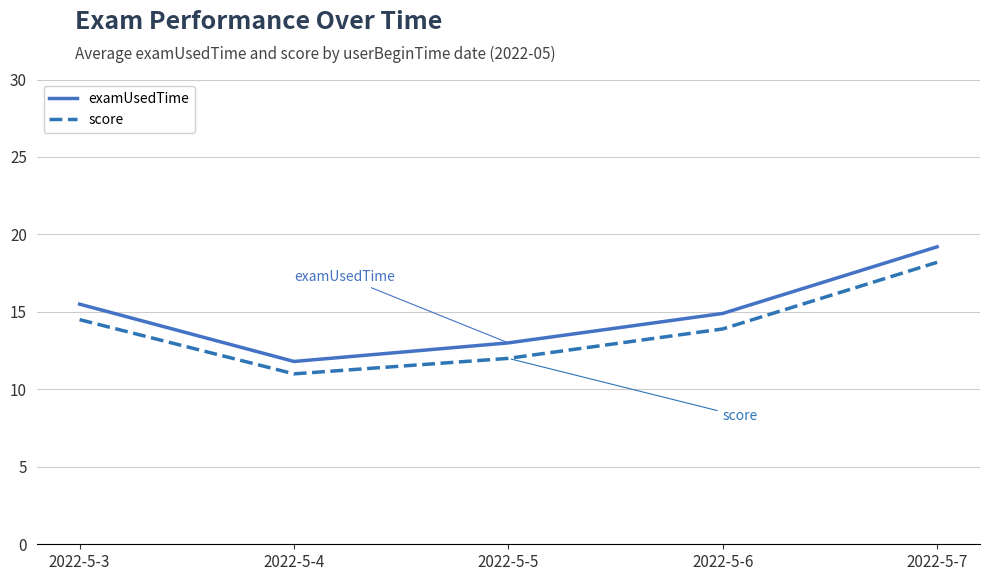

The value of score at 2022-5-3 is 22.9. True or false?

False